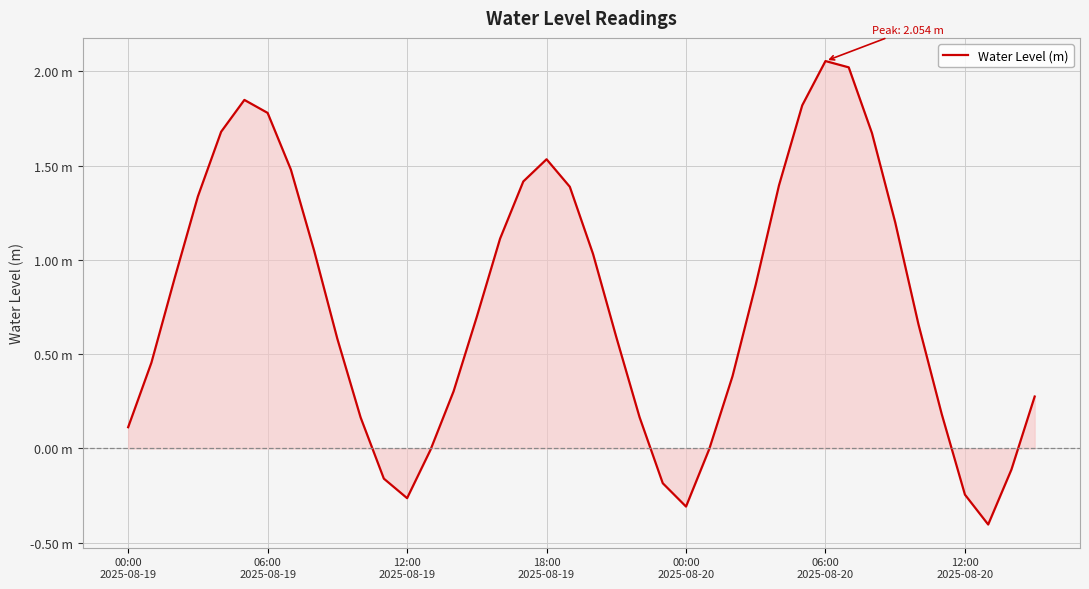

Which label corresponds to the largest value in the chart?

06:00
2025-08-20